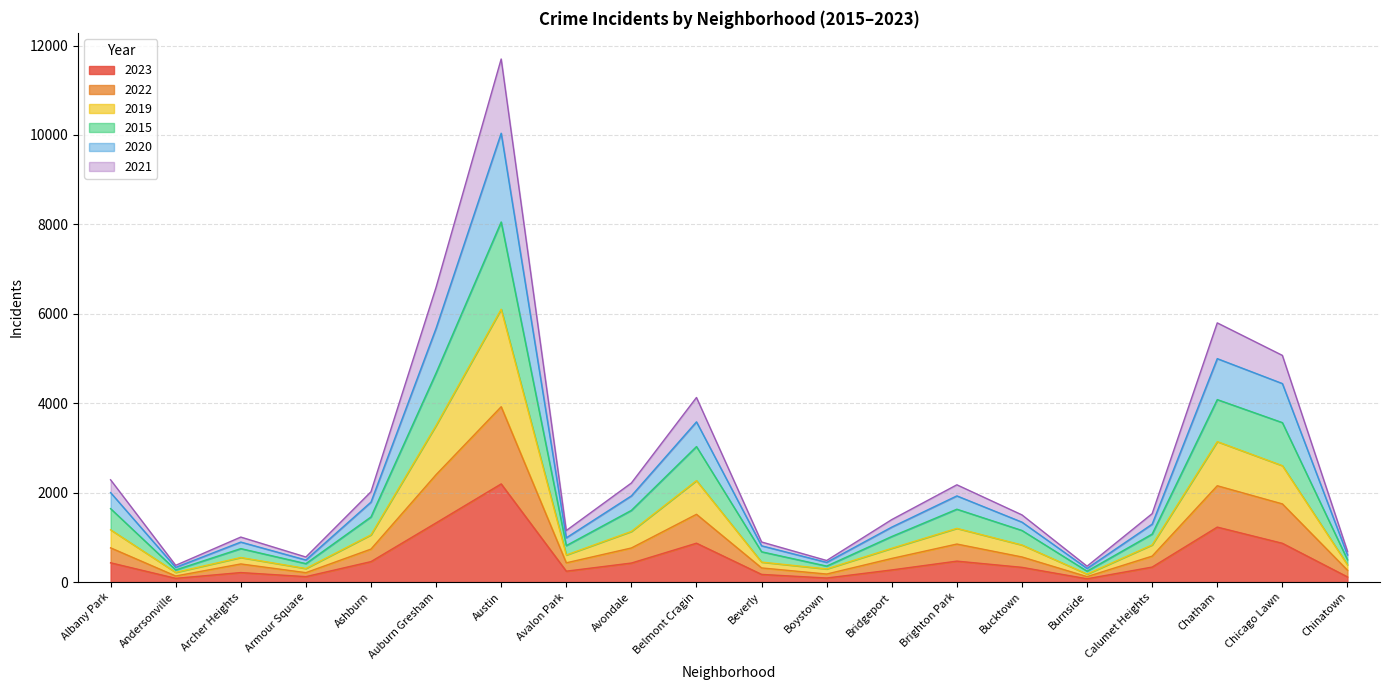

What is the label of the 10th point from the left?

Belmont Cragin